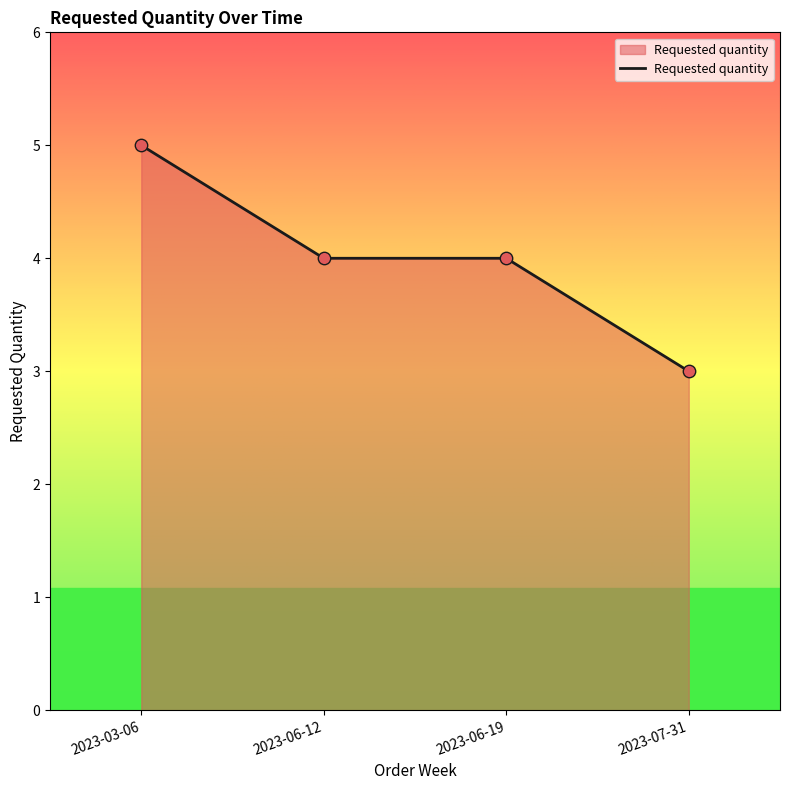

Approximately how many times larger is the value at 2023-06-12 compared to 2023-06-19?

1.0